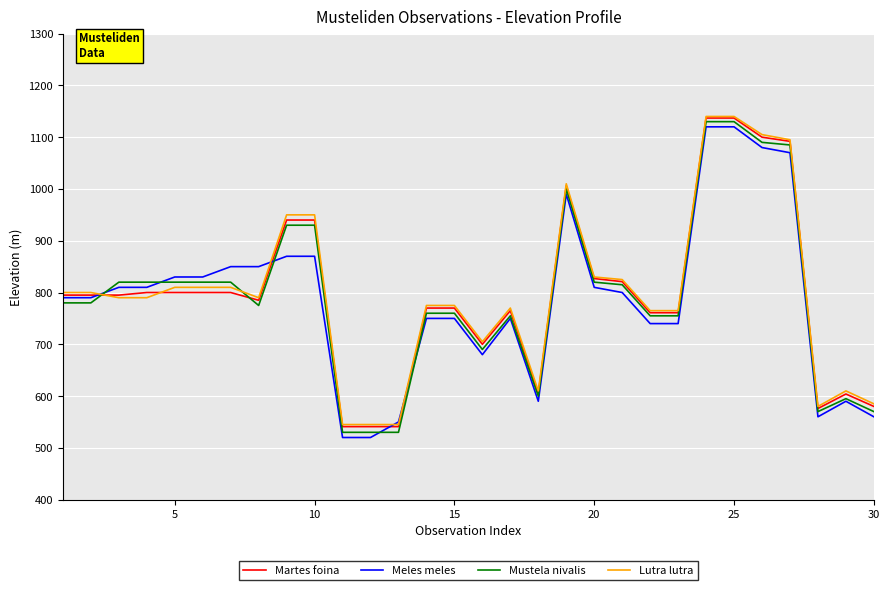

What is the maximum value for Mustela nivalis?

1130